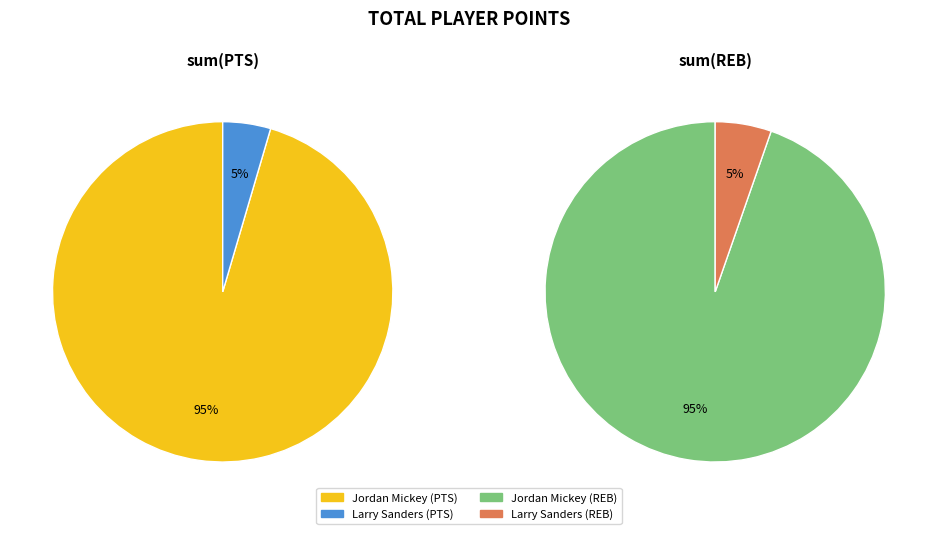

Does Jordan Mickey (1610612738) account for over 50% of the chart?

Yes